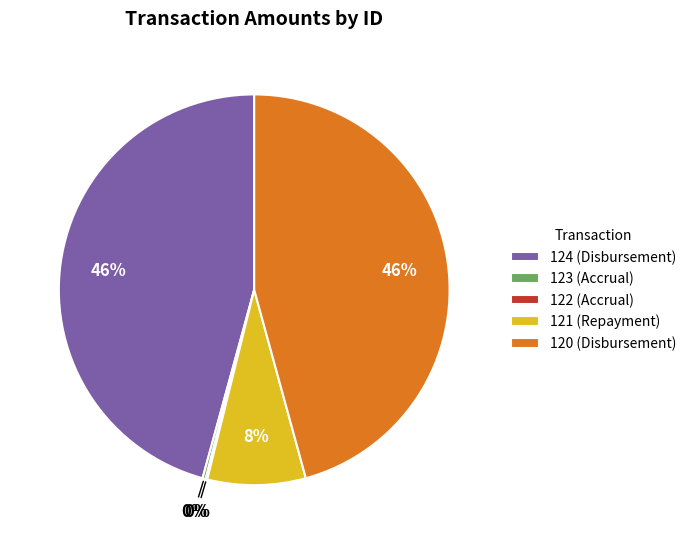

To the nearest percent, what is the average slice percentage?

20%